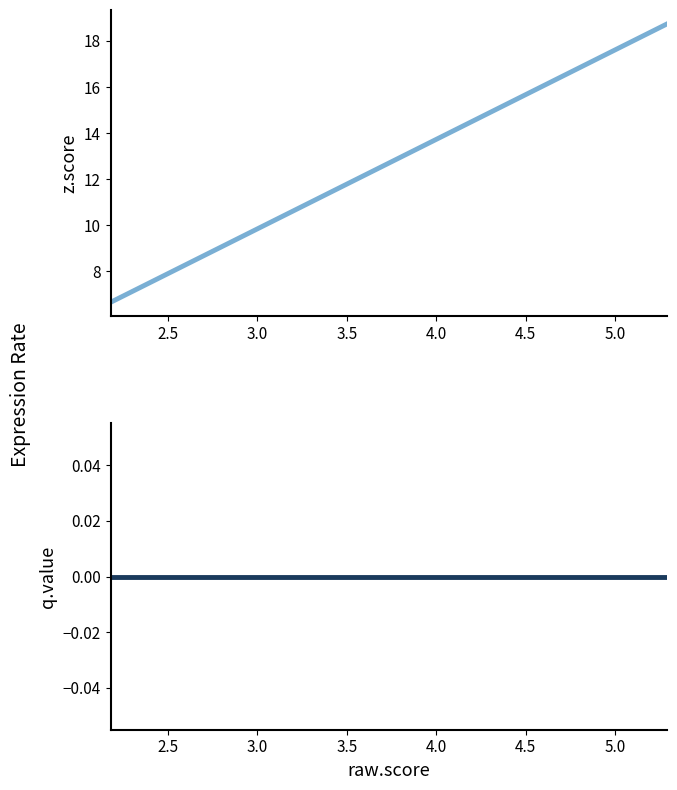

Does the chart have visible grid lines?

No